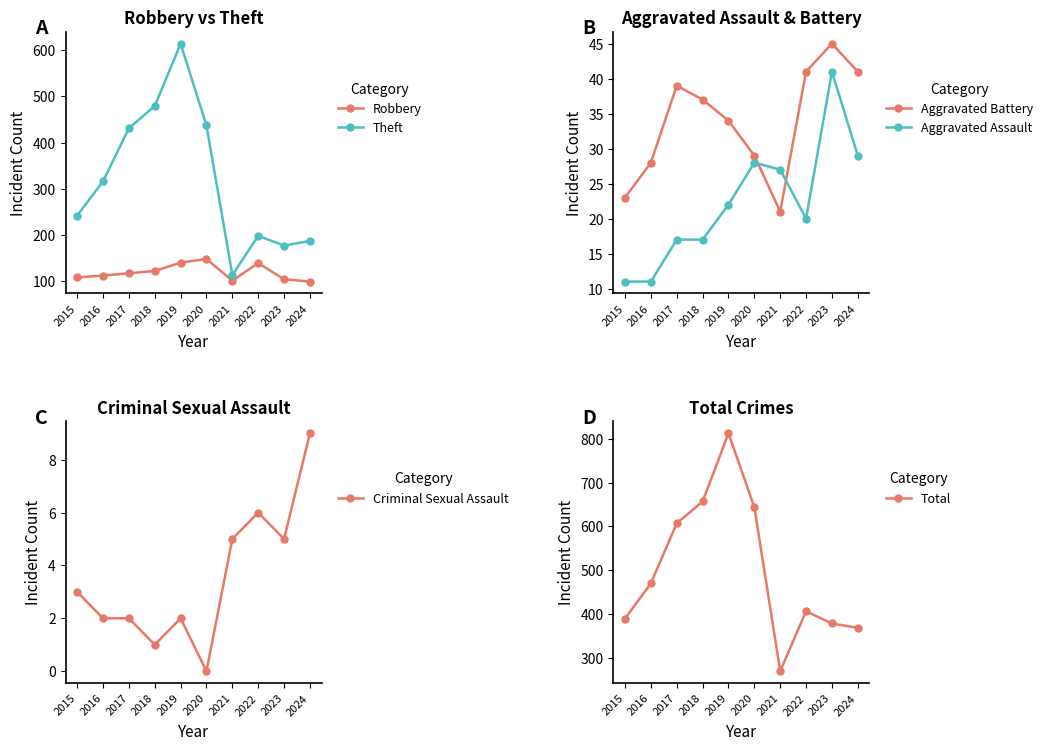

How many data points does each series have?

10